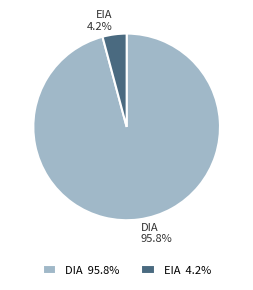

How many segments does this pie chart have?

2